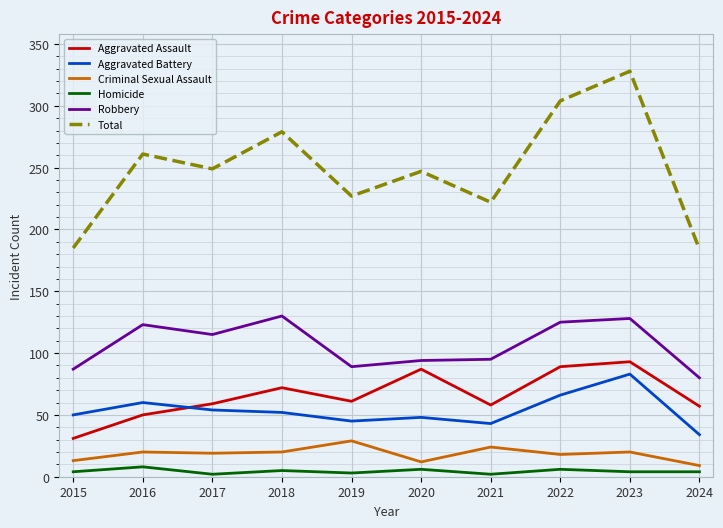

Where is the first local maximum for Homicide?

2016